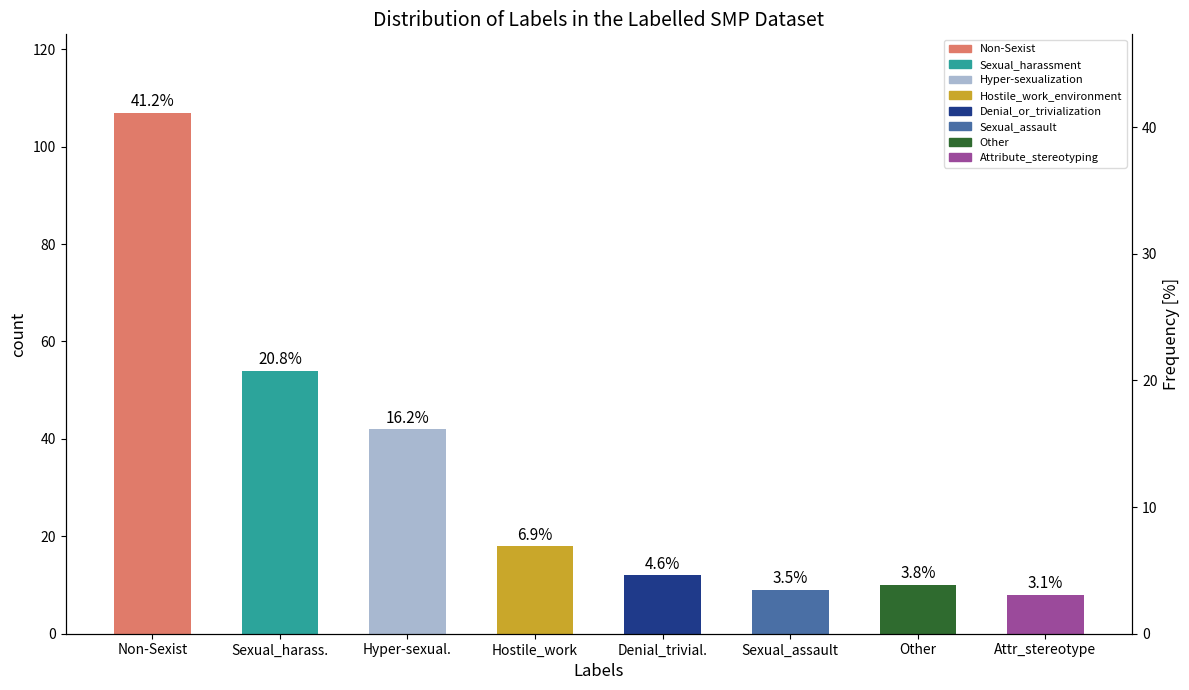

The value at Other is 16. True or false?

False